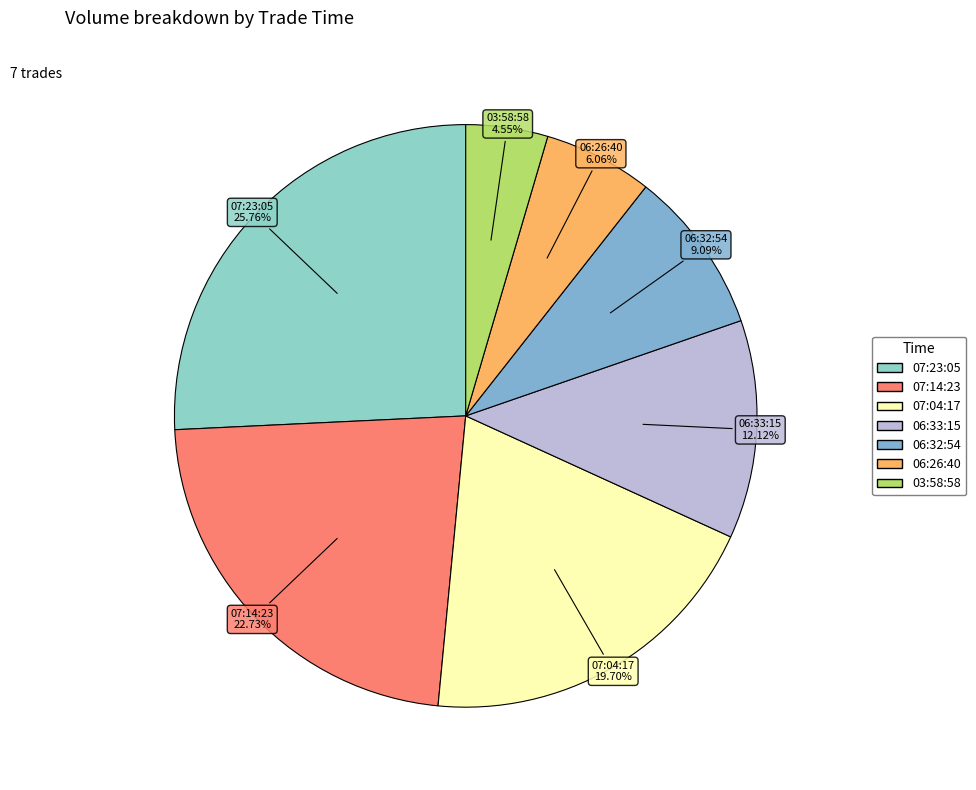

What percentage is the 06:32:54 slice, to the nearest percent?

9%